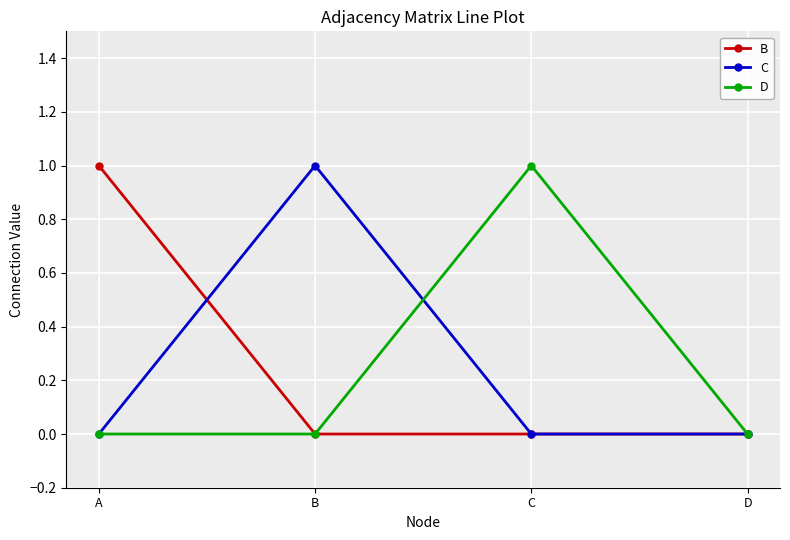

Is it true that B equals 1 at A?

True